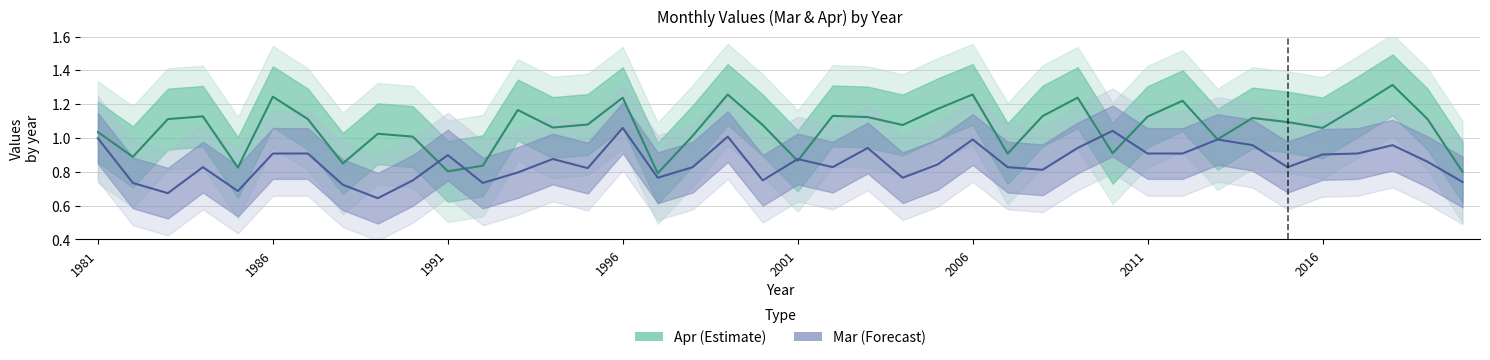

Between 2000 and 2014, which series saw the biggest shift?

Mar